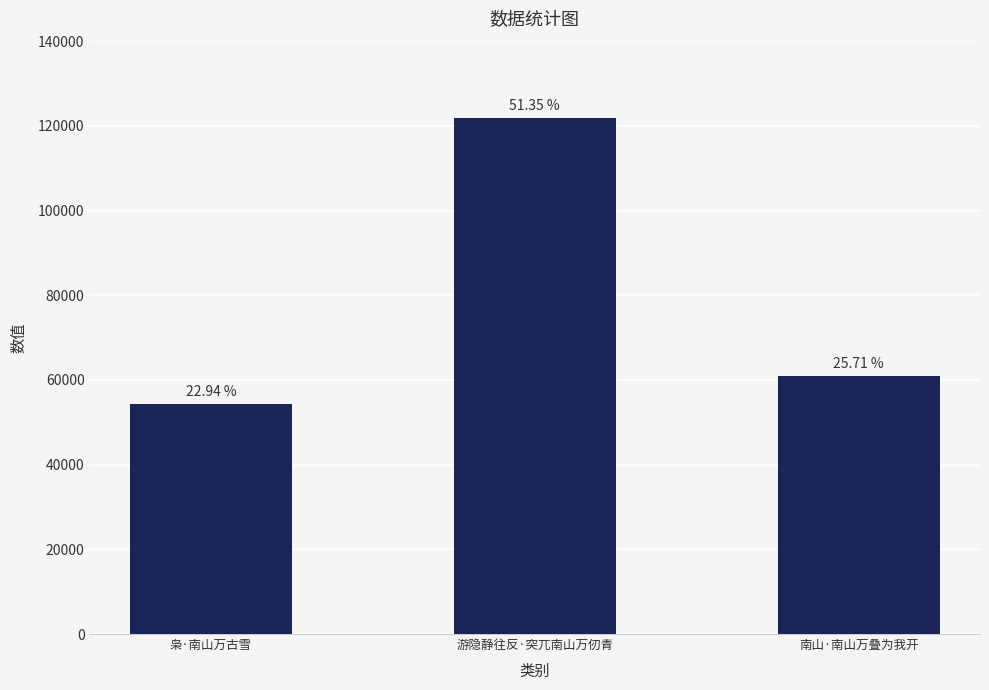

At which category does the chart reach its peak across all series?

游隐静往反·突兀南山万仞青